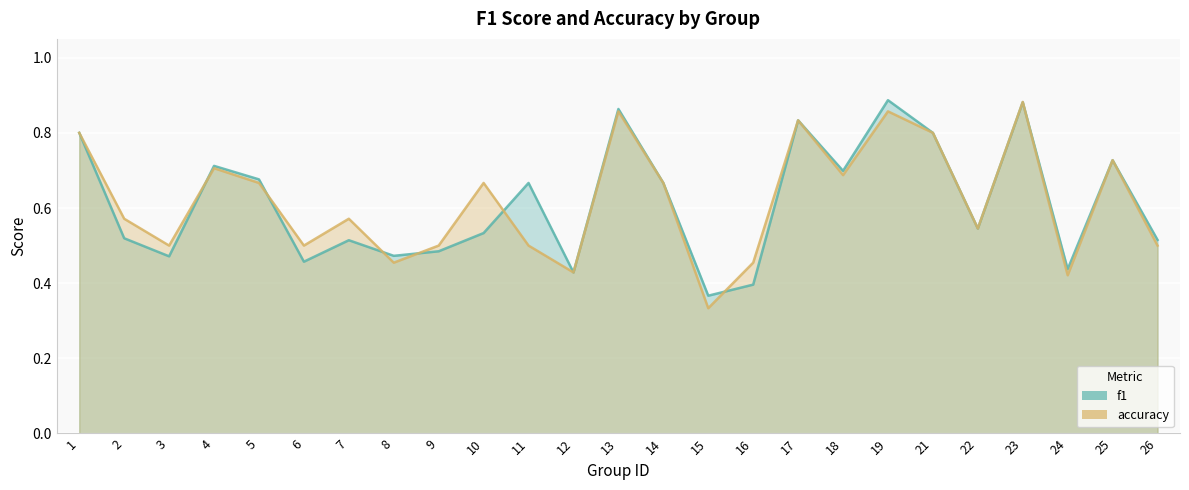

Reading left to right, what are all the values shown in this chart?

f1: 0.8	0.5	0.5	0.7	0.7	0.5	0.5	0.5	0.5	0.5	0.7	0.4	0.9	0.7	0.4	0.4	0.8	0.7	0.9	0.8	0.5	0.9	0.4	0.7	0.5
accuracy: 0.8	0.6	0.5	0.7	0.7	0.5	0.6	0.5	0.5	0.7	0.5	0.4	0.9	0.7	0.3	0.5	0.8	0.7	0.9	0.8	0.5	0.9	0.4	0.7	0.5